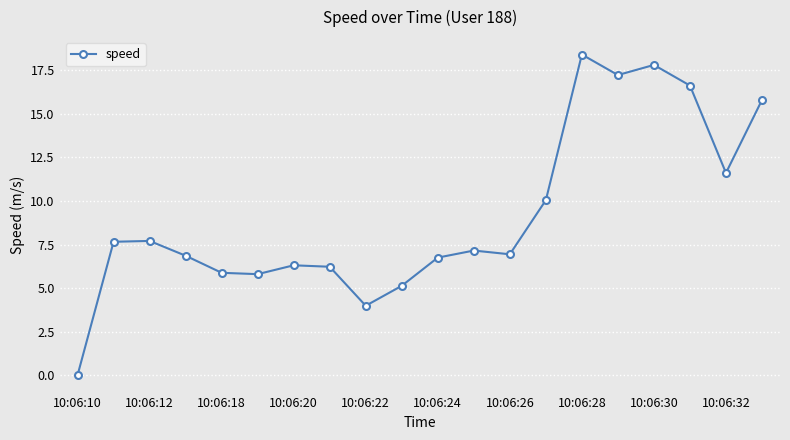

What is the value of the 15th point from the left?

18.4